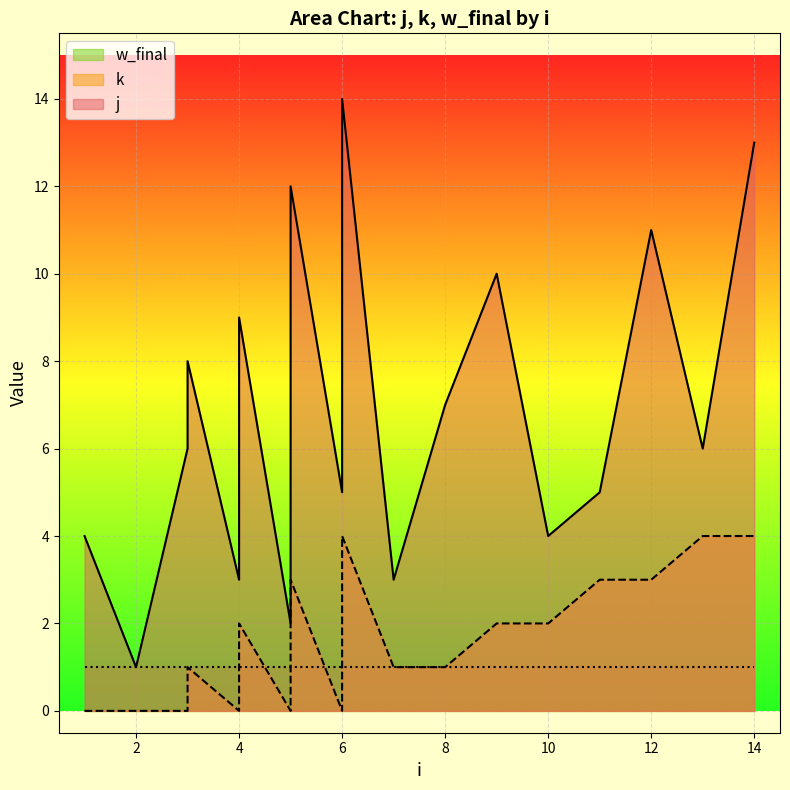

True or false: j has more than 2 points higher than both neighbors.

True